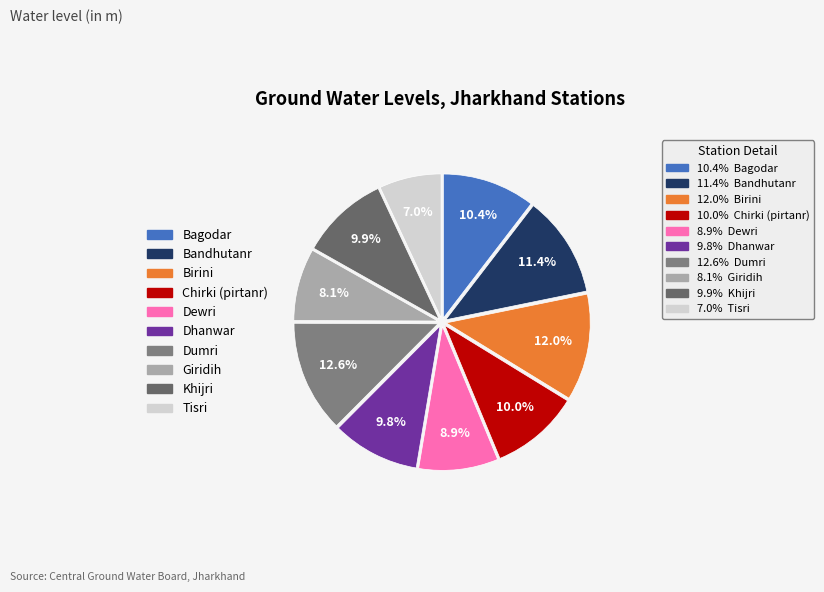

How many segments does this pie chart have?

10